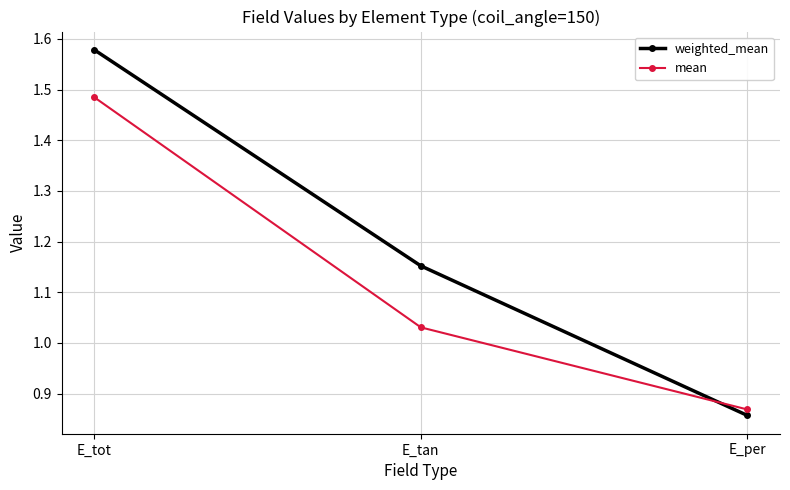

Which category has the lowest value in the weighted_mean series?

E_per